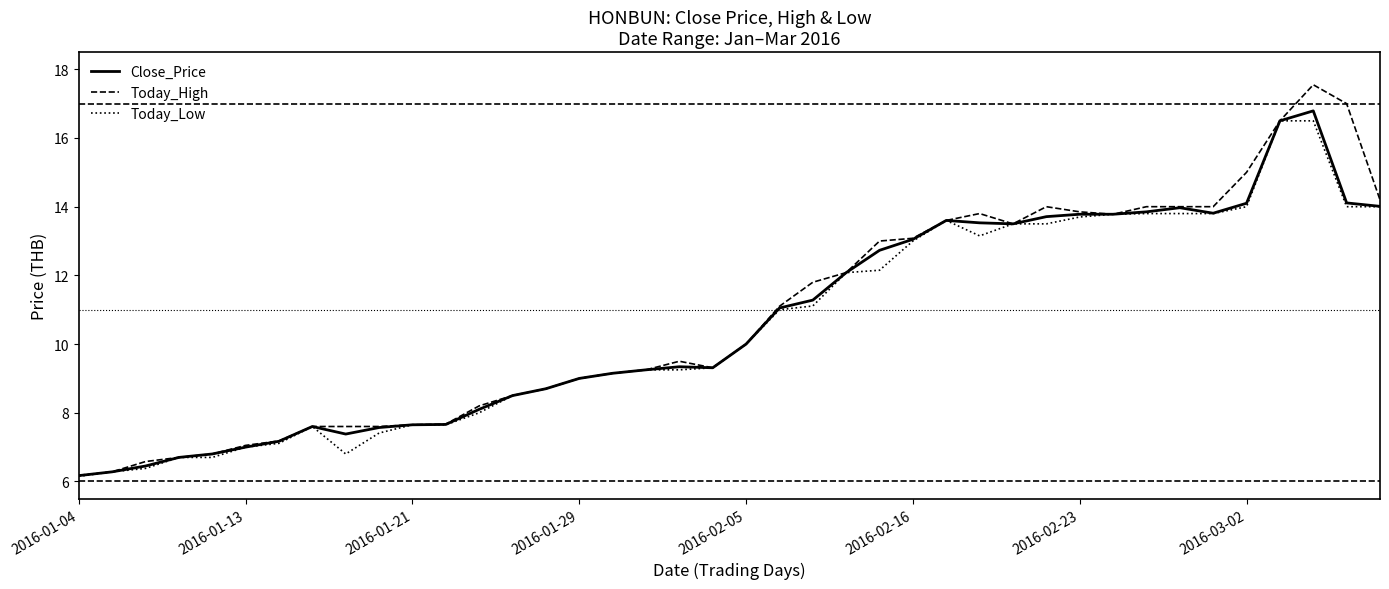

What is the lowest value of the Close_Price series?

6.2